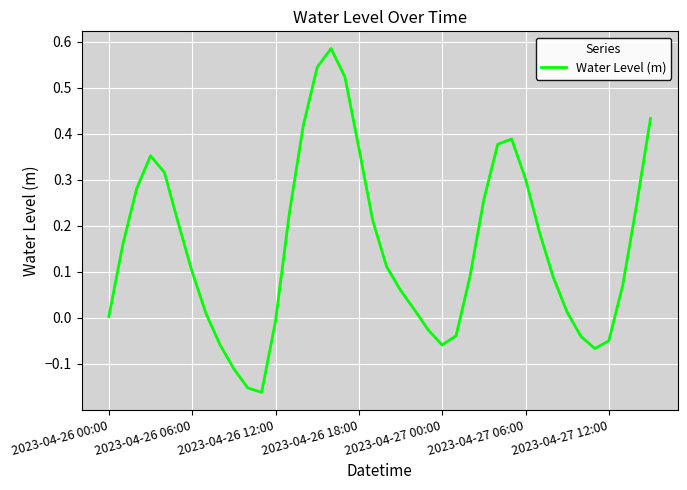

What is the difference between the maximum and minimum values?

0.7